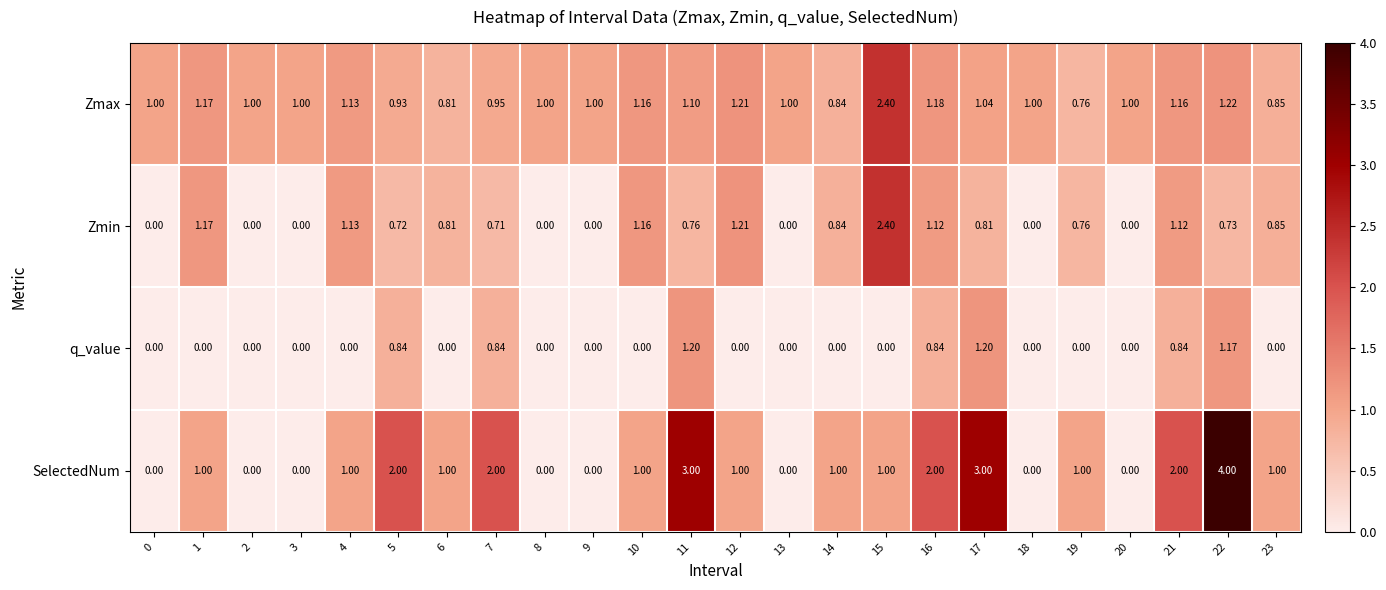

Which series has the largest total across all categories?

SelectedNum